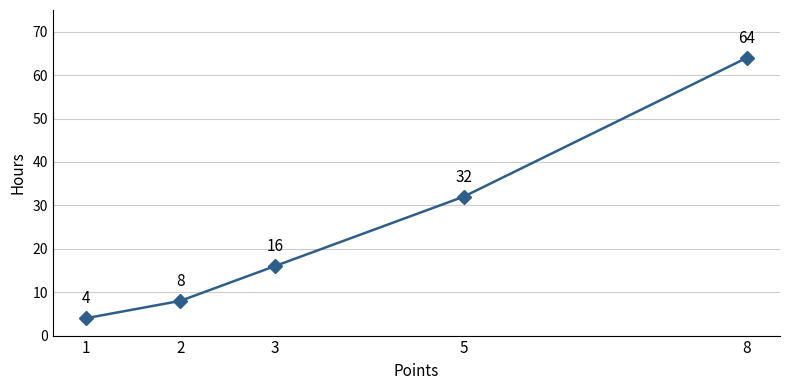

What is the average value?

25